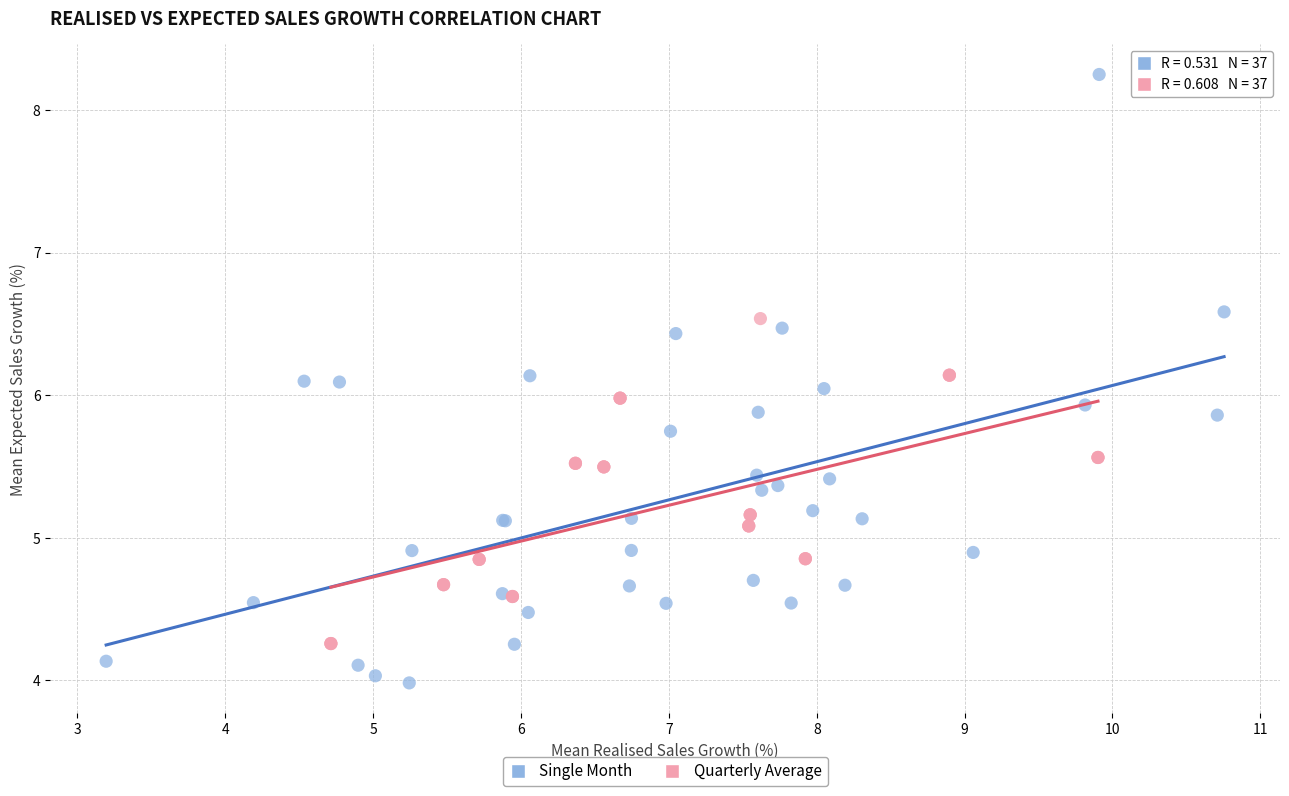

Which series has the widest spread of Y values?

Single Month